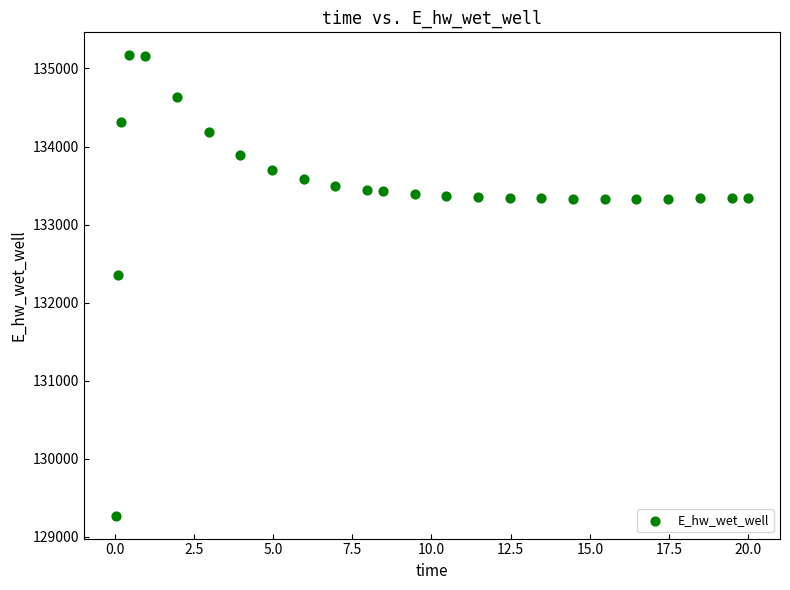

What Y value in the scatter plot is closest to 132219?

132349.0